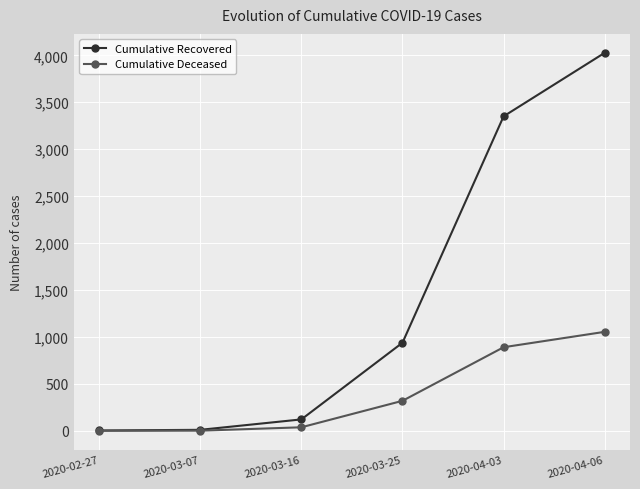

At how many categories does at least one series exceed 395?

3